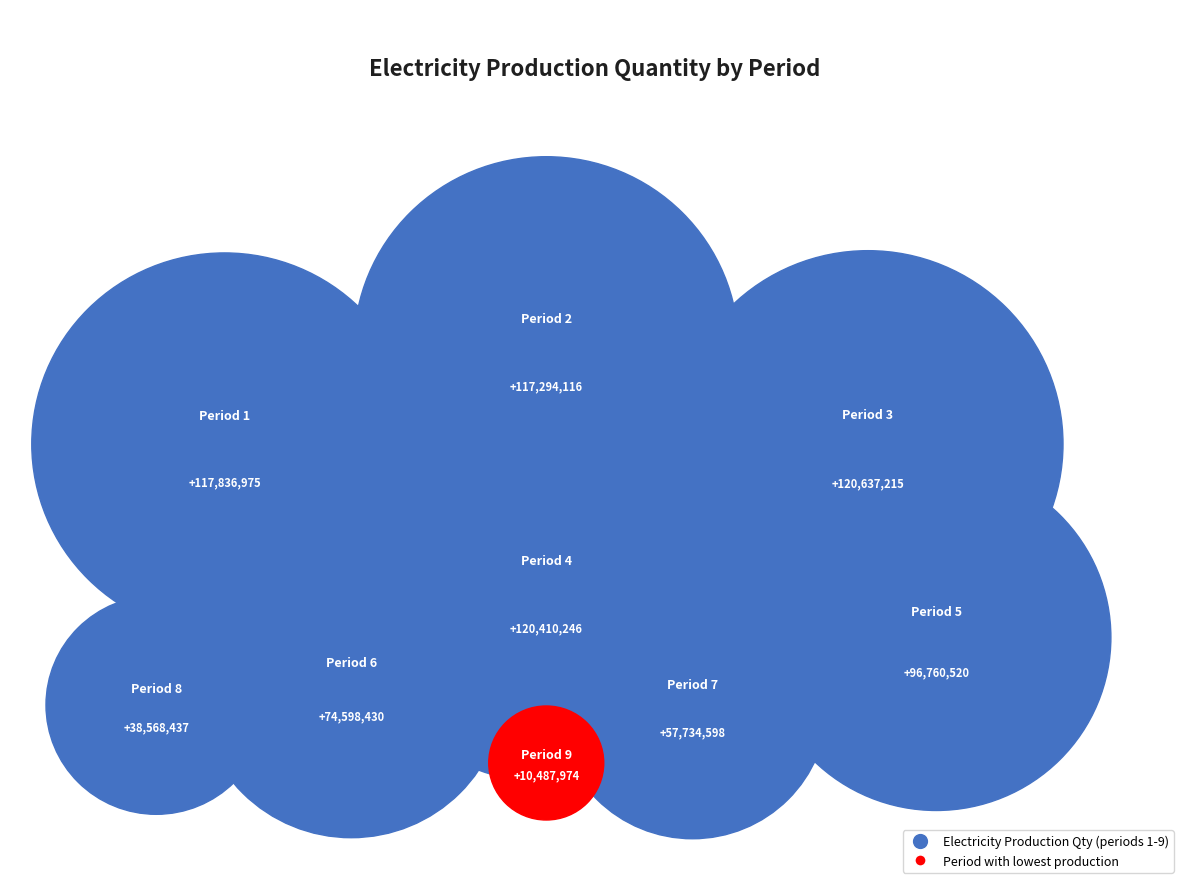

What is the change in value from 3 to 8?

-82068777.8